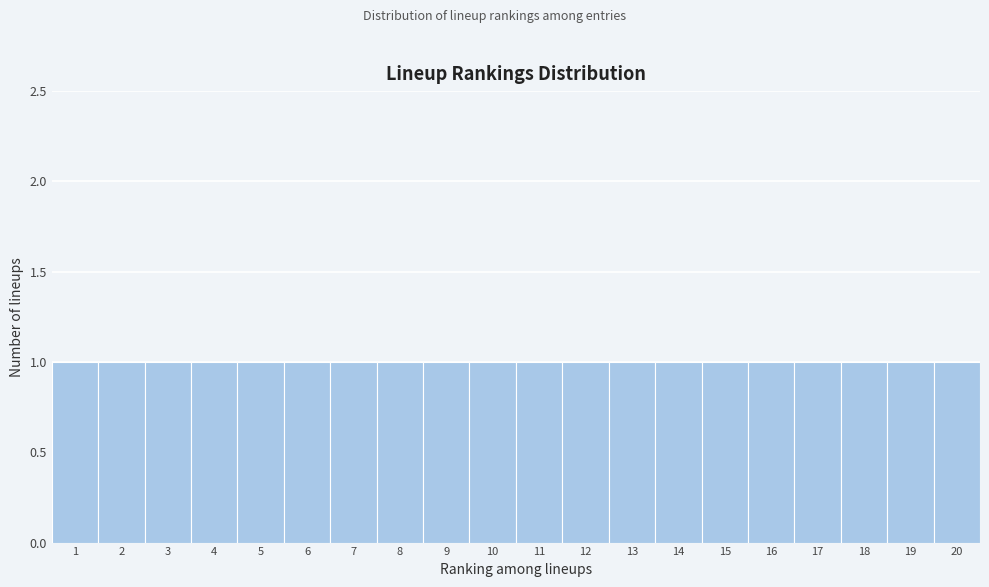

How tall is the bar that spans 14.5 to 15.5 on the x-axis? The values are not printed on the chart, so give them approximately, as read against the axis.

1